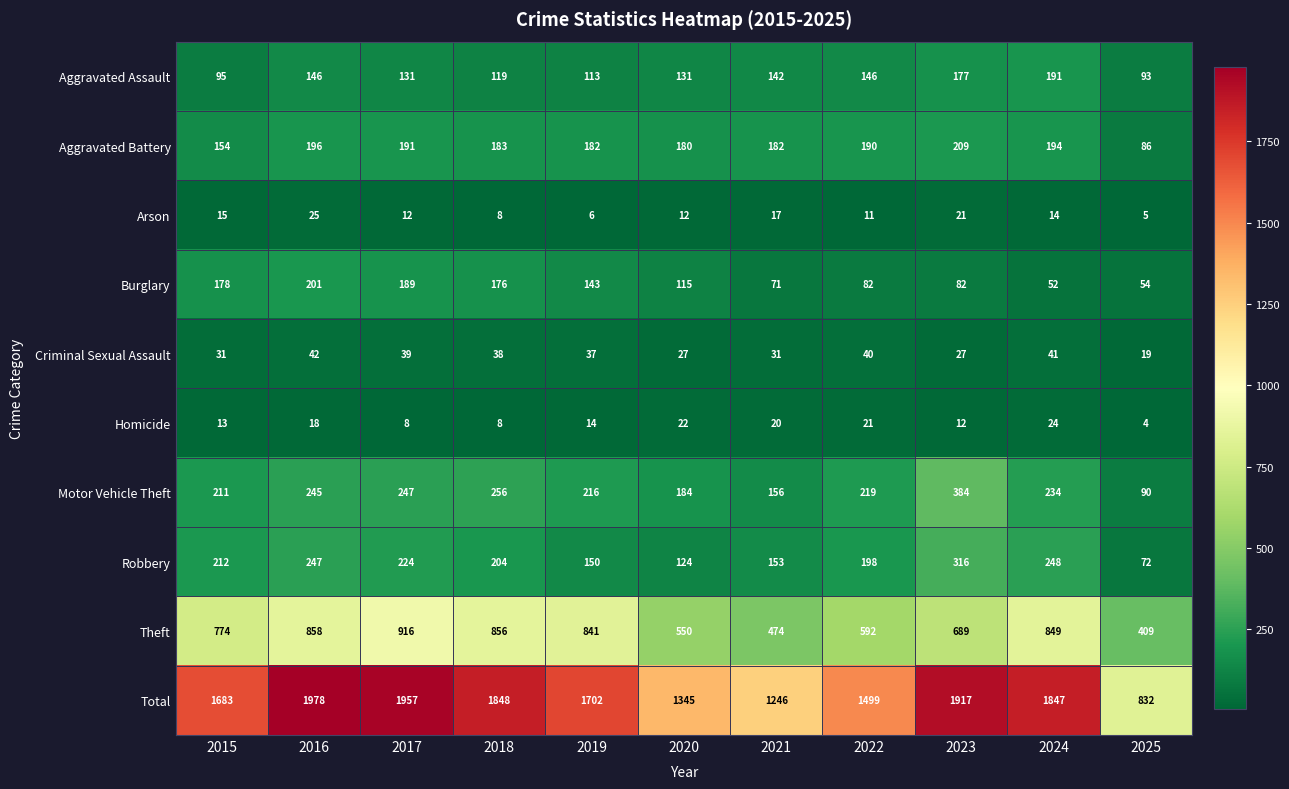

What is the lowest value of the Criminal Sexual Assault series?

19